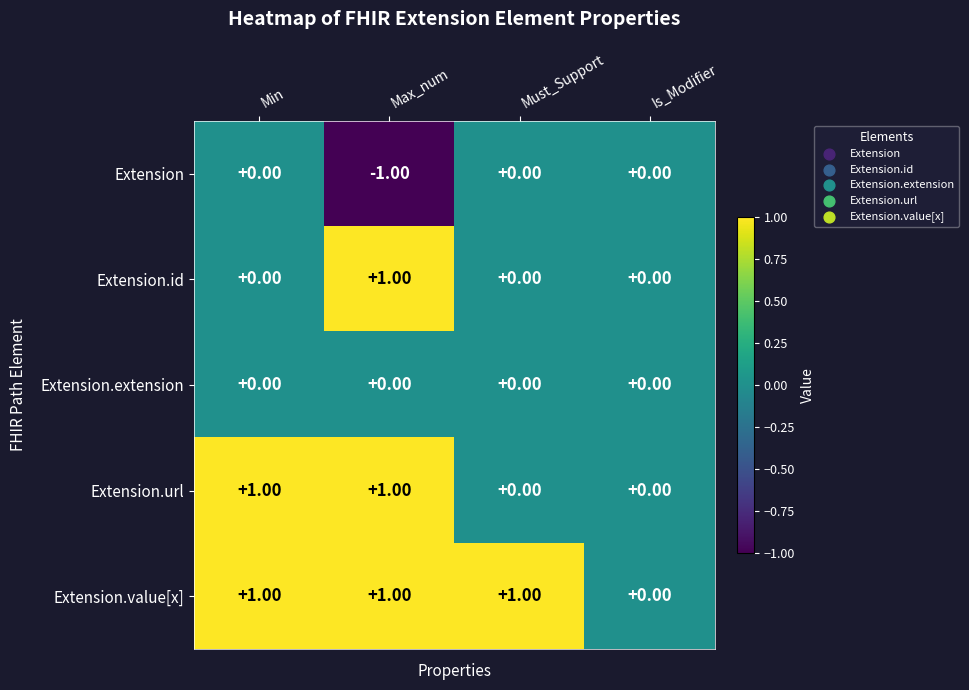

Which series has the largest total across all categories?

Extension.value[x]